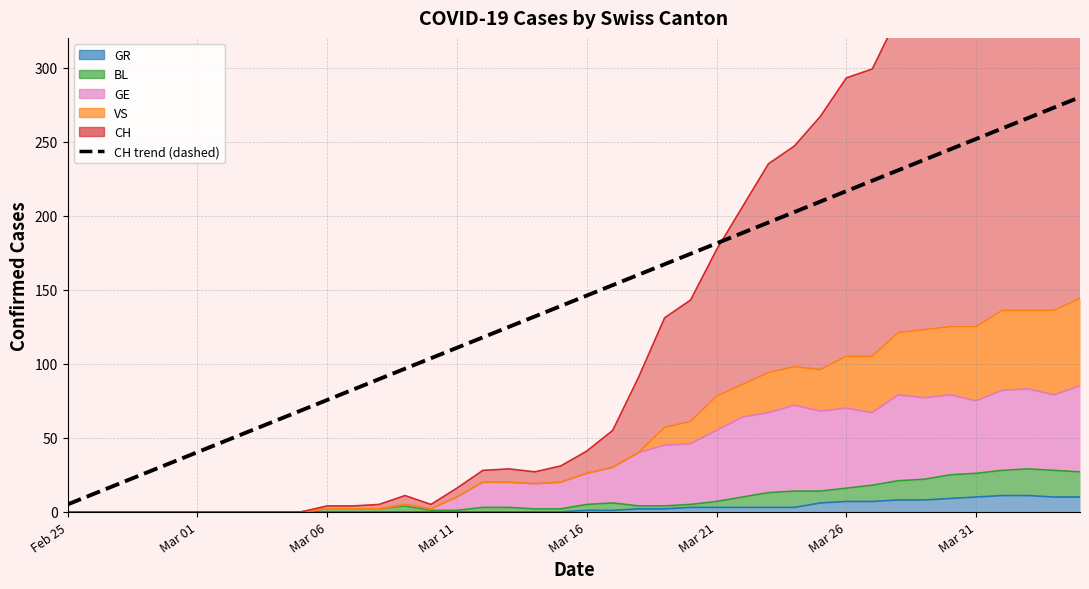

What is the ratio of the value at 8 to the value at 37?

0.2